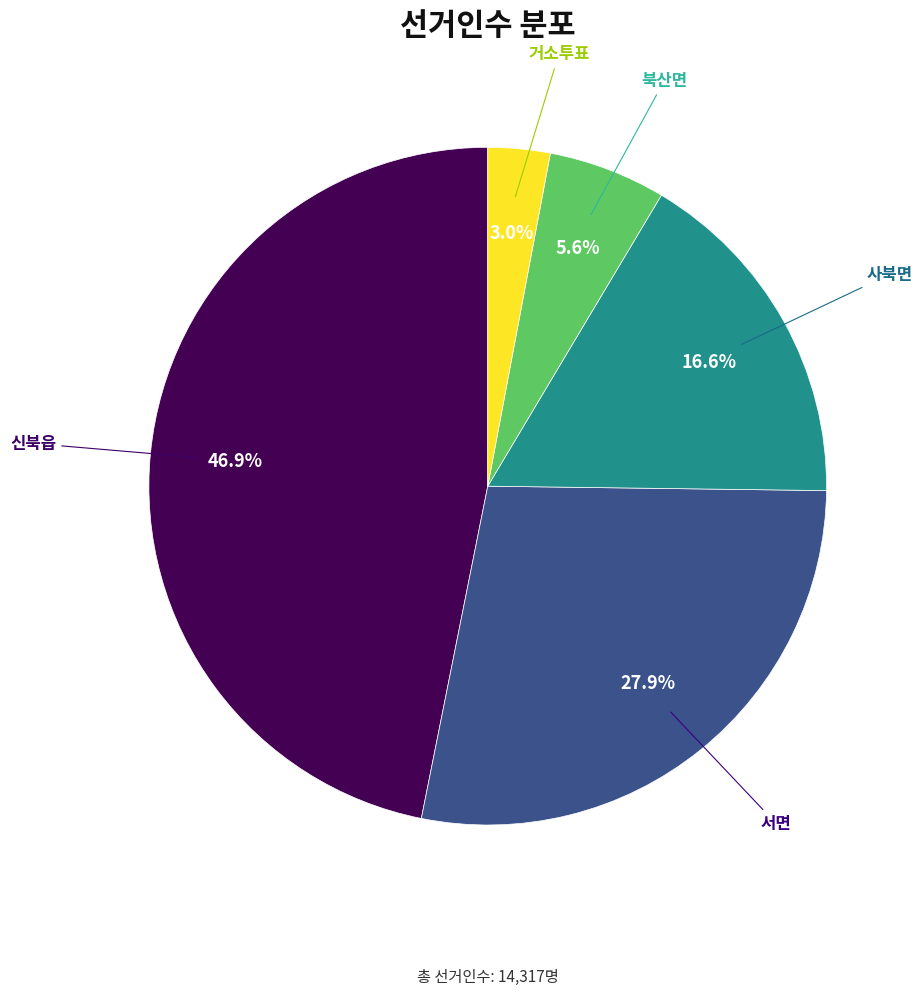

Does any single category account for the majority?

No